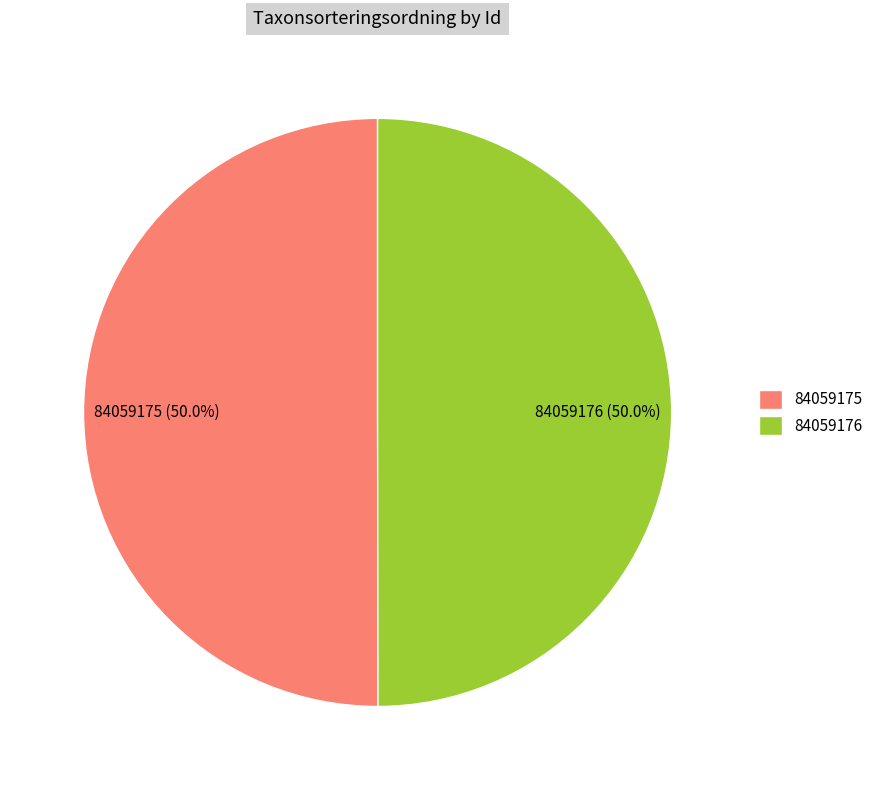

Count the number of slices in the pie.

2